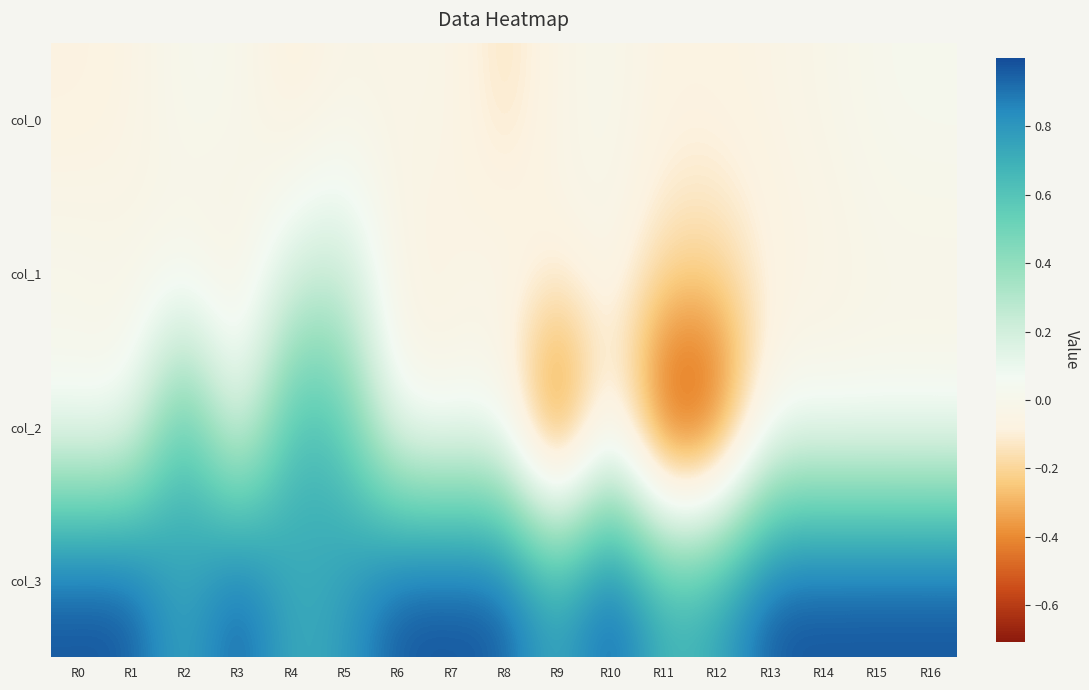

List the series in order of their peak value, highest first.

col_3, col_2, col_1, col_0